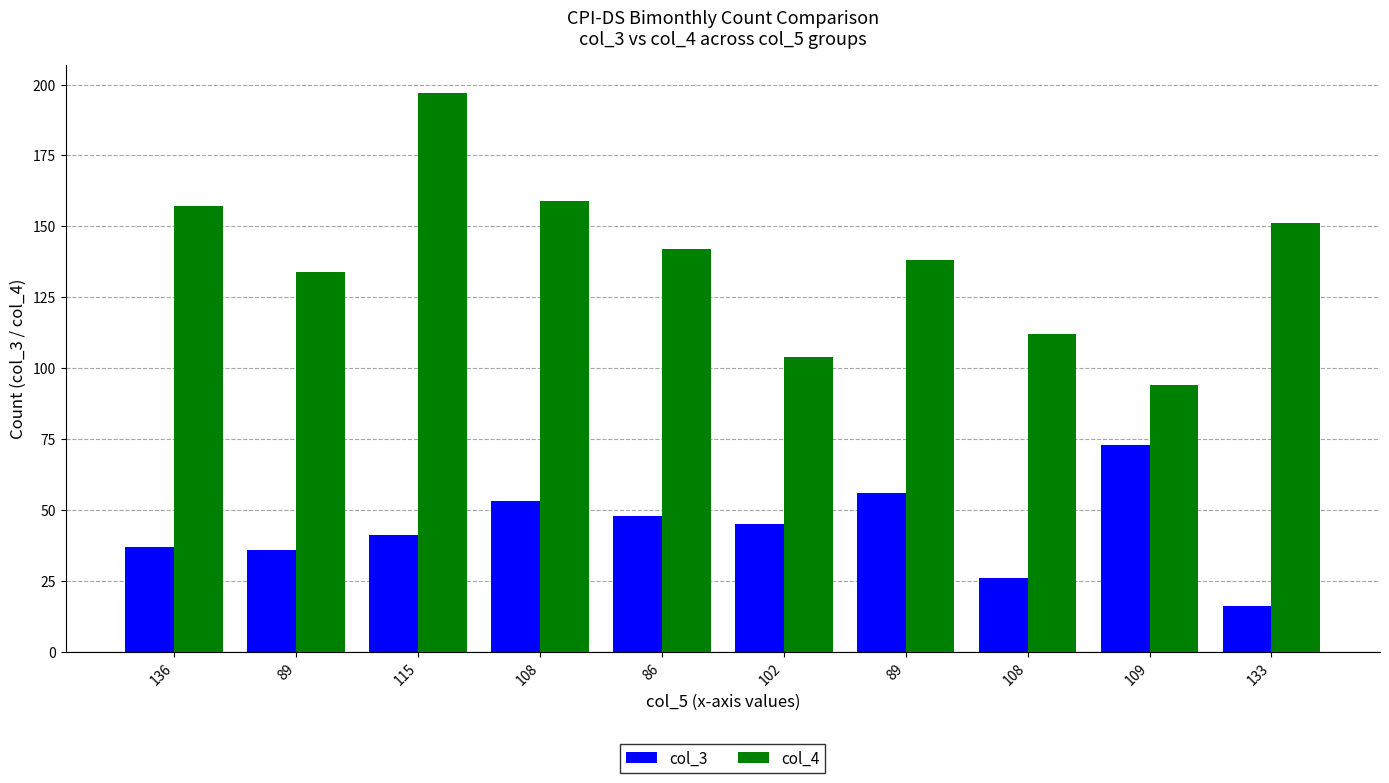

What is the value of the col_3 bar at the 9th from the left?

73